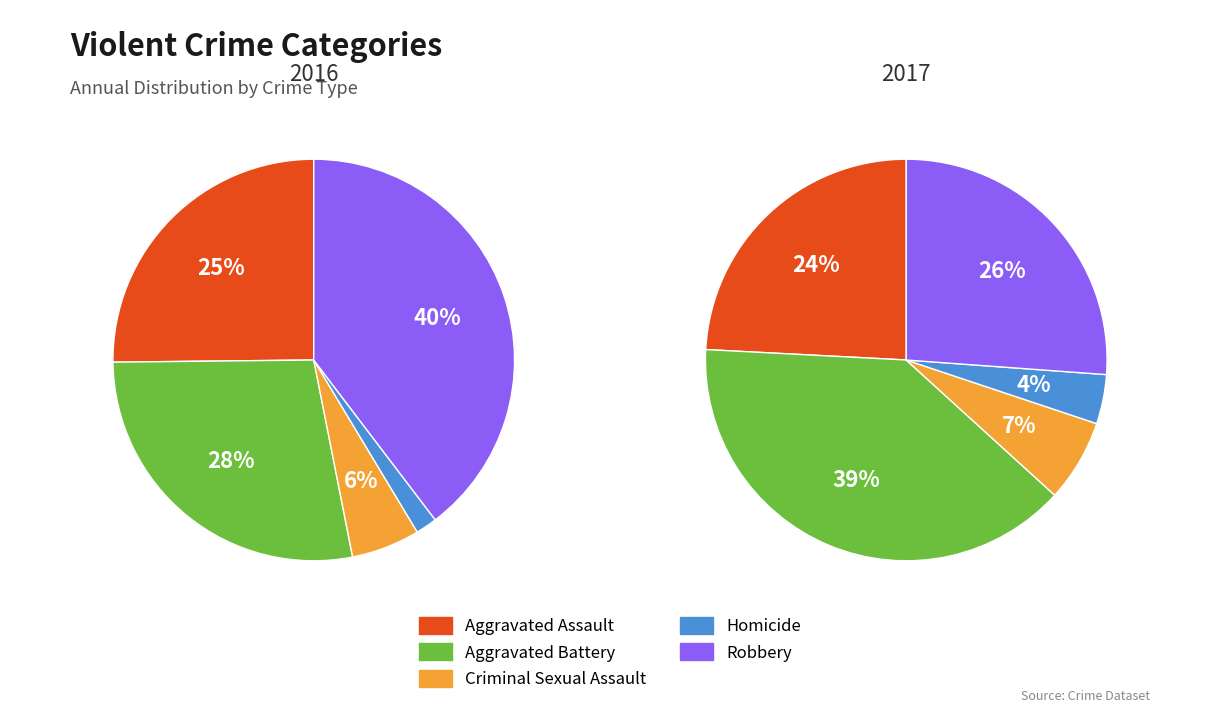

Rank the categories by value from lowest to highest.

Homicide, Criminal Sexual Assault, Aggravated Assault, Robbery, Aggravated Battery